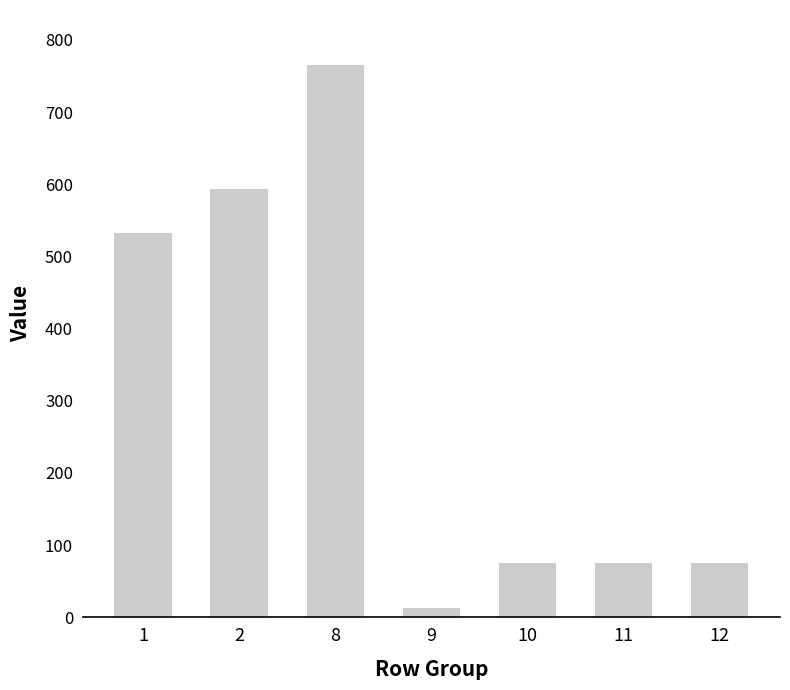

At which label does the data first exceed 75?

1